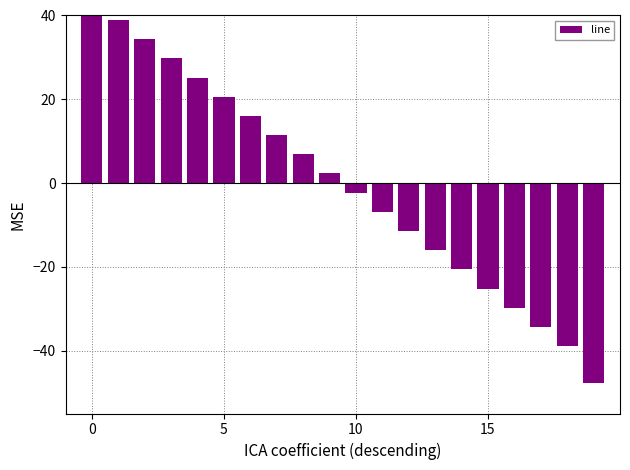

How many values are above zero?

10